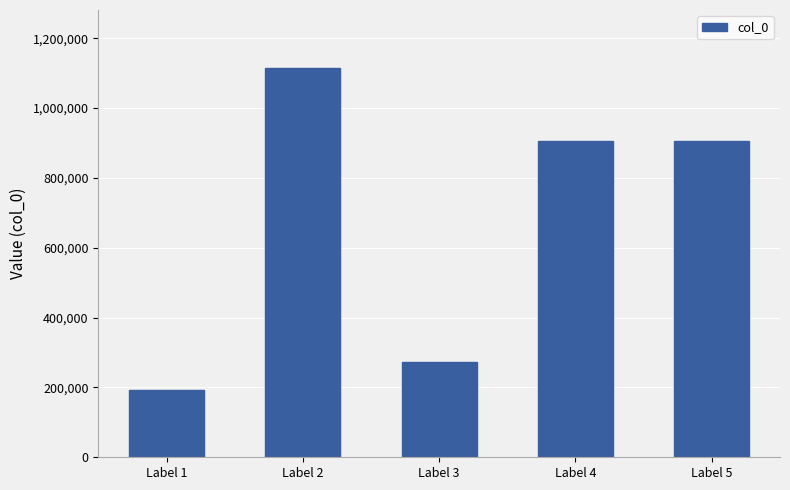

What is the sum of all values?

3388761